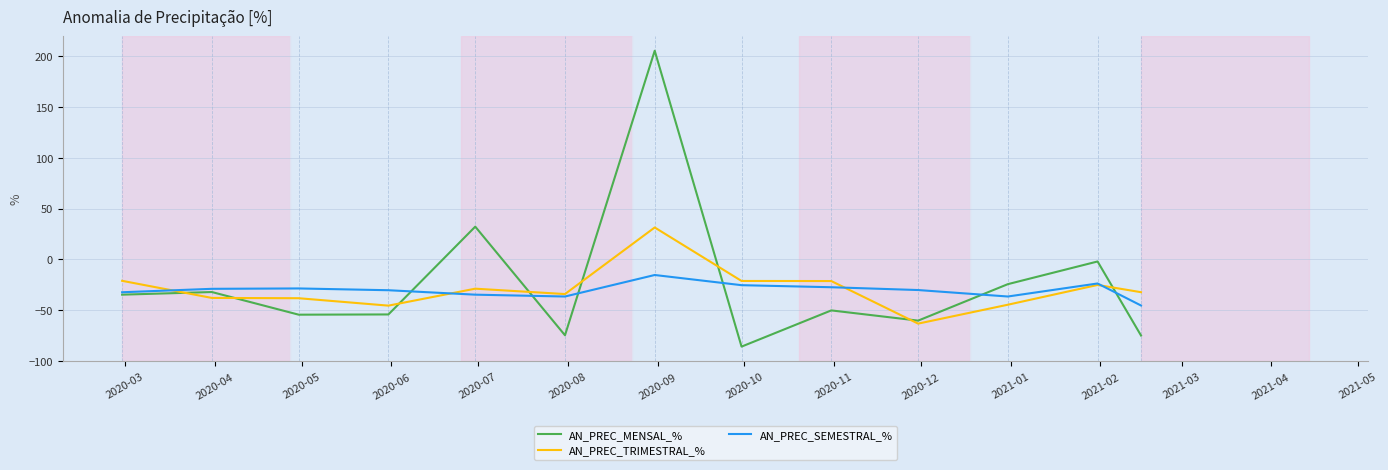

True or false: AN_PREC_SEMESTRAL_% has more than 1 points higher than both neighbors.

True